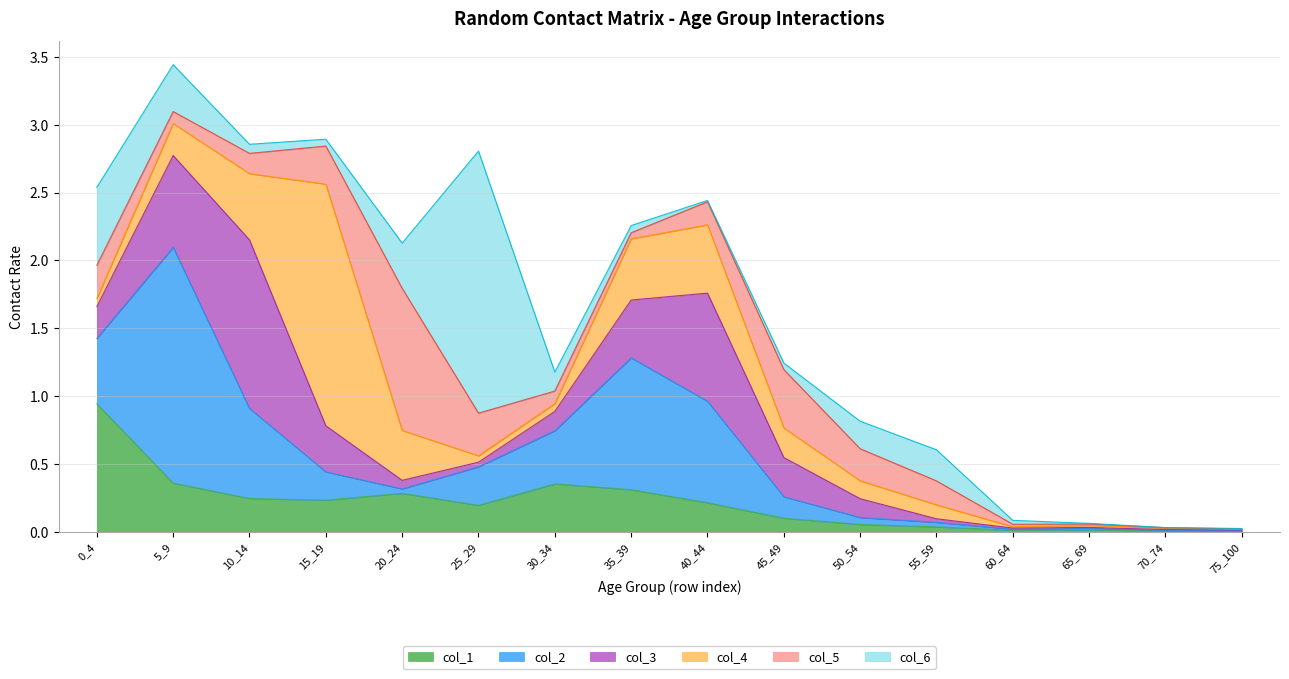

Between 65_69 and 15_19, which is larger?

15_19